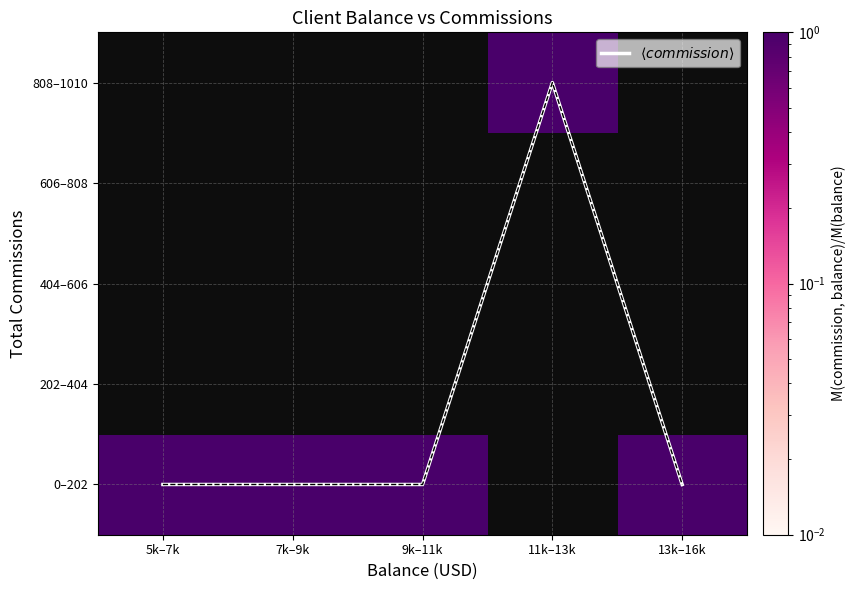

Which series has the widest spread of values?

$\langle commission \rangle$